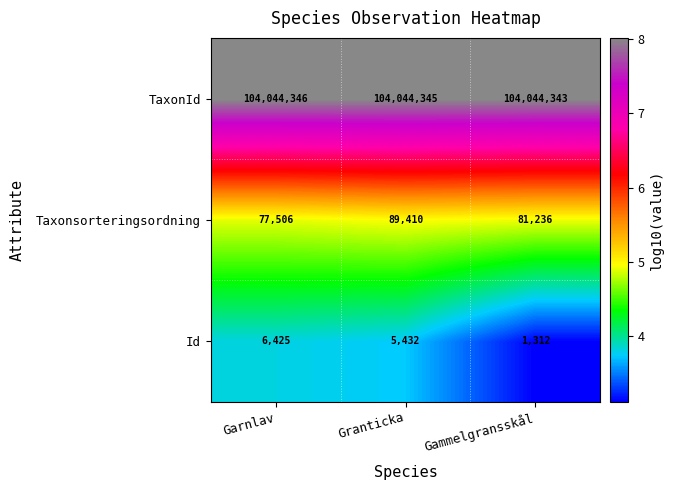

Reading right to left, extract all data points from this chart.

TaxonId: Gammelgransskål=104044343	Granticka=104044345	Garnlav=104044346
Taxonsorteringsordning: Gammelgransskål=81236	Granticka=89410	Garnlav=77506
Id: Gammelgransskål=1312	Granticka=5432	Garnlav=6425